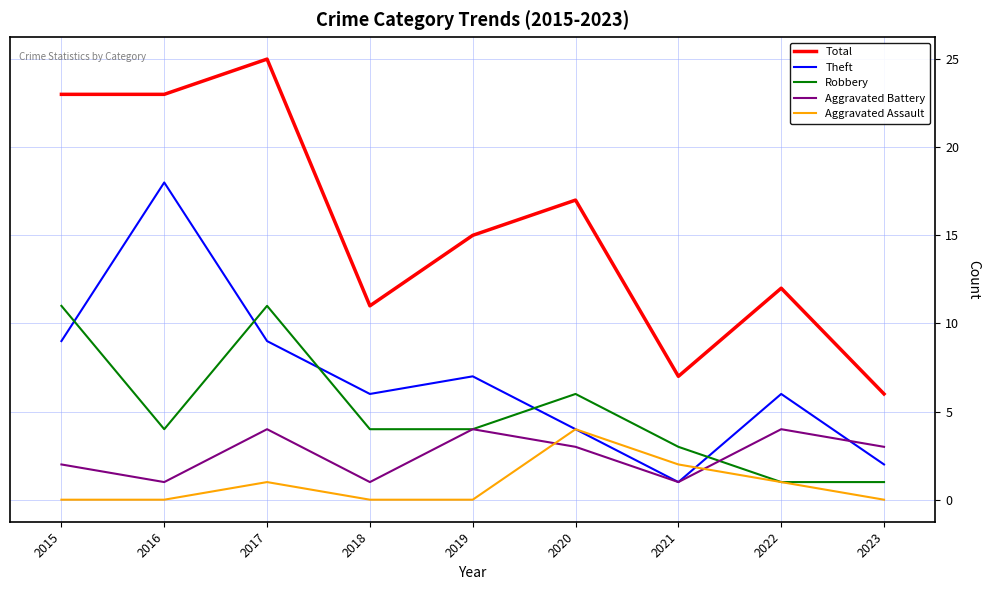

What is the difference between the maximum and minimum values in the Aggravated Battery series?

3